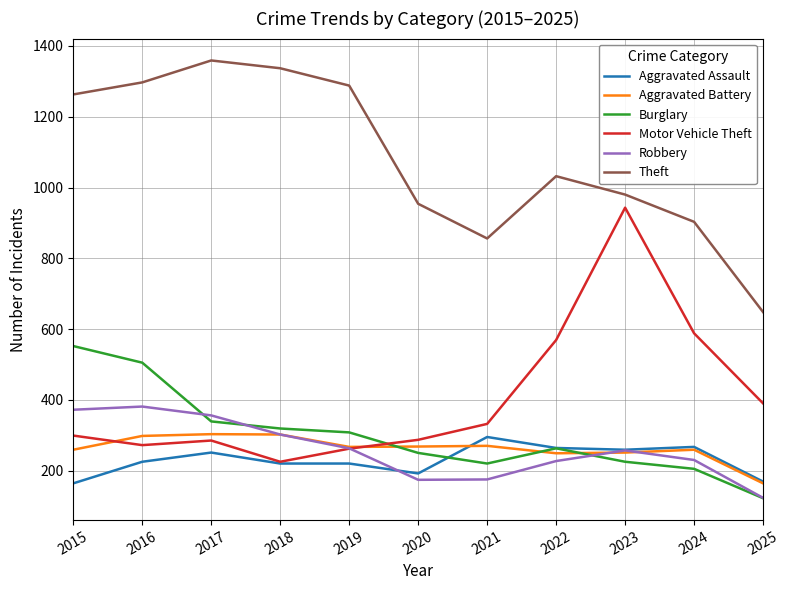

True or false: Aggravated Assault has a value of 105 at 2015.

False